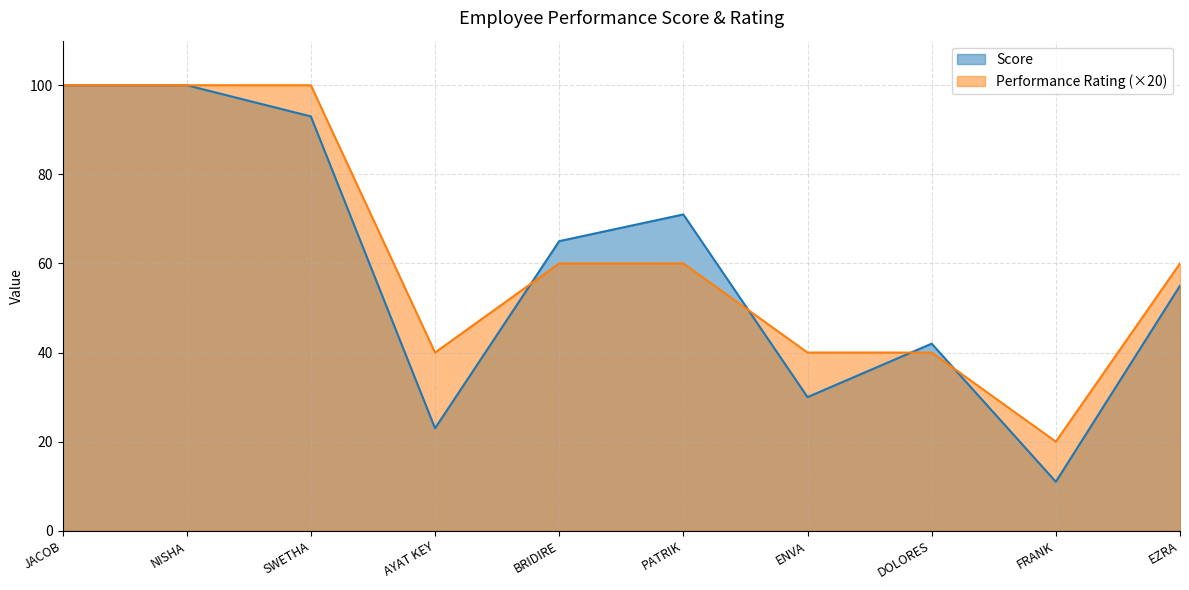

How many lines are shown in the chart?

2